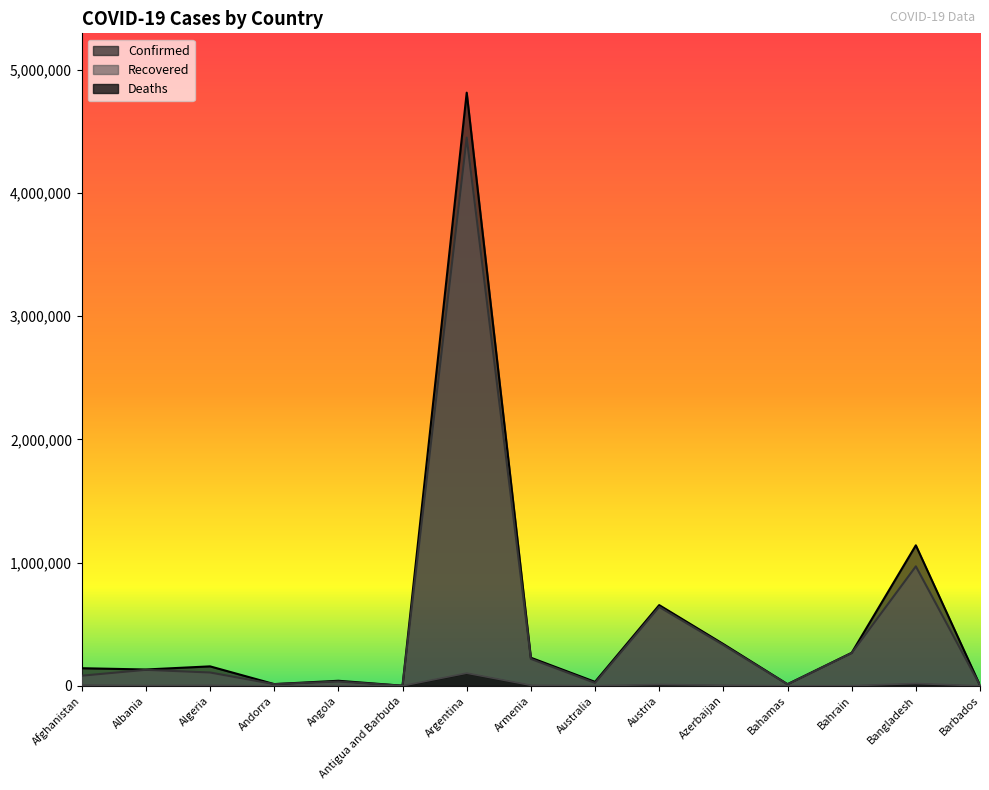

True or false: Confirmed and Recovered cross at least once.

False